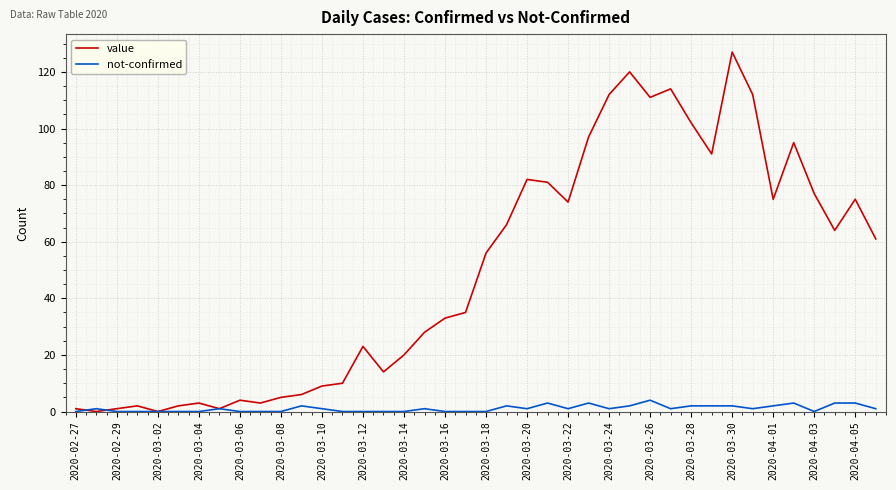

Which series has the largest range (max minus min)?

value